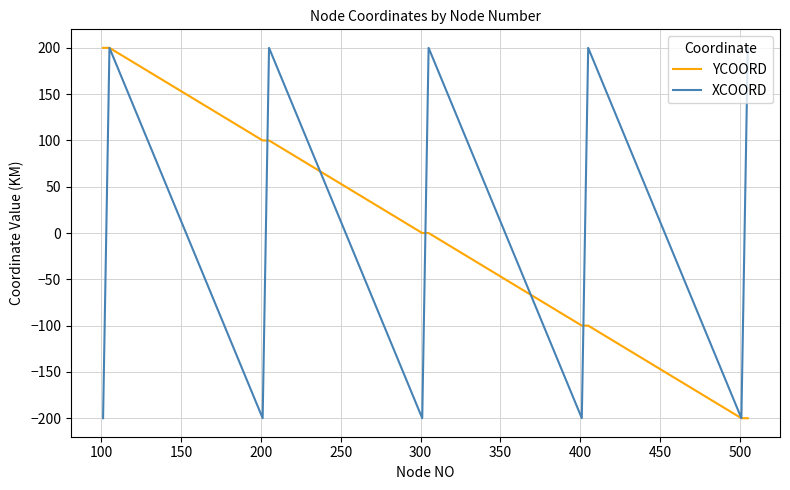

What is the highest value of the YCOORD series?

200